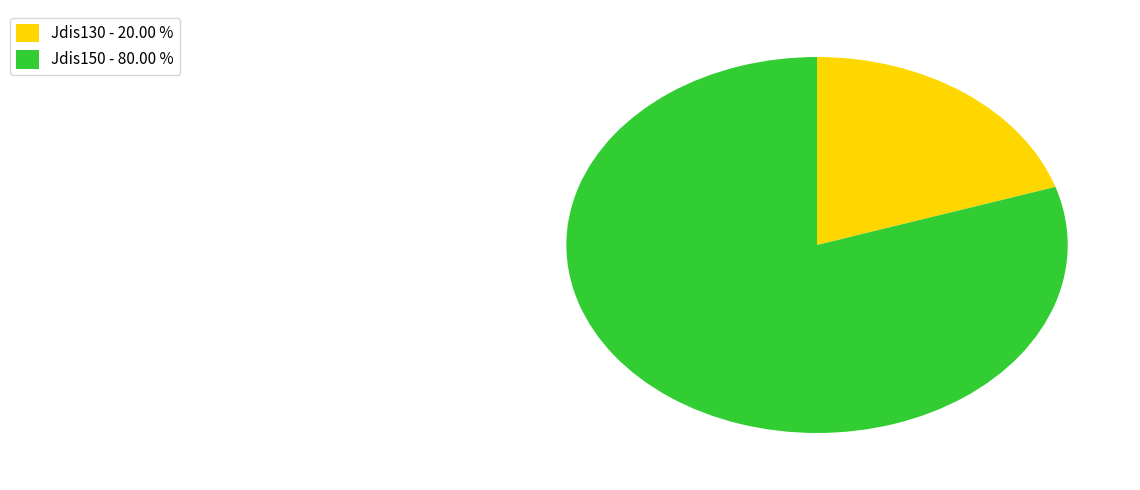

Between Jdis150 - 80.00 % and Jdis130 - 20.00 %, which is larger?

Jdis150 - 80.00 %